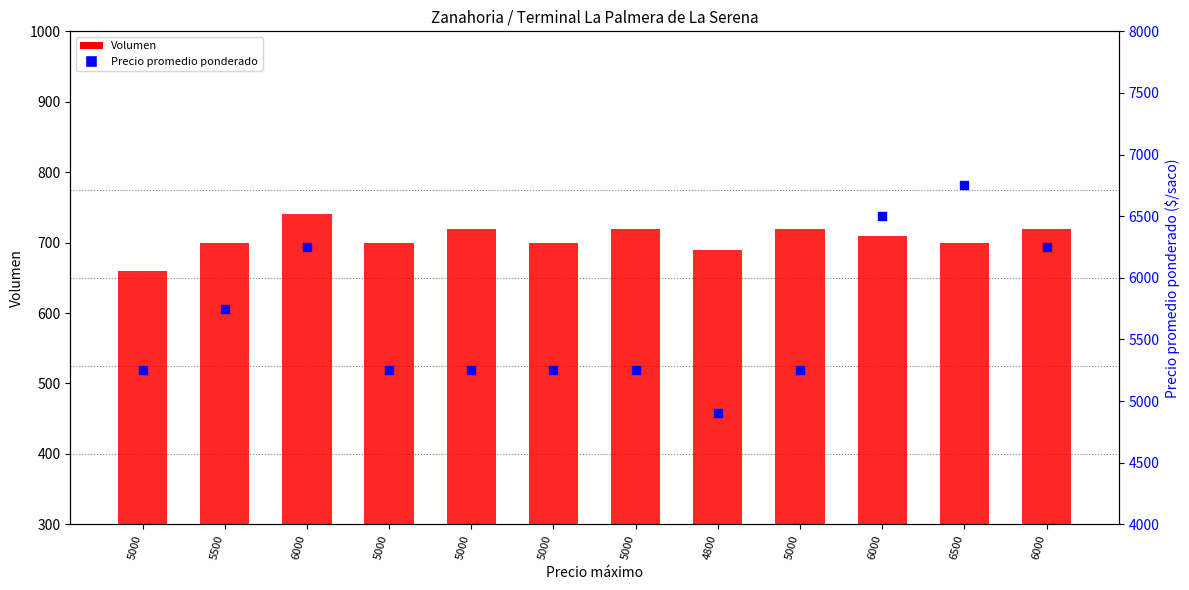

At how many categories does at least one series exceed 1019?

12